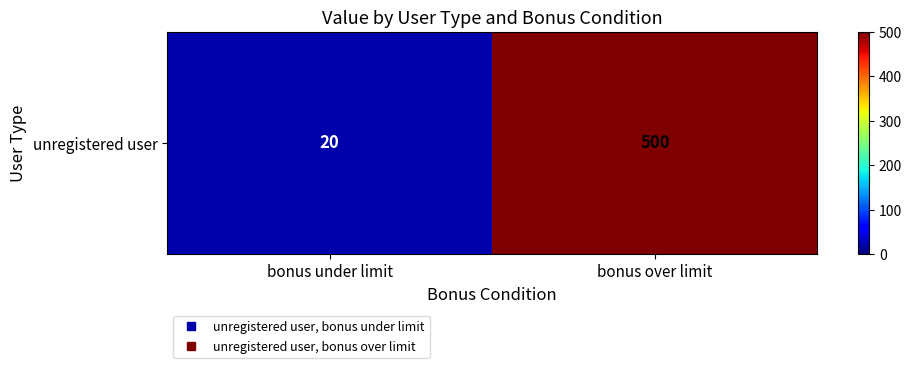

Reading right to left, what are all the values shown in this chart?

500	20